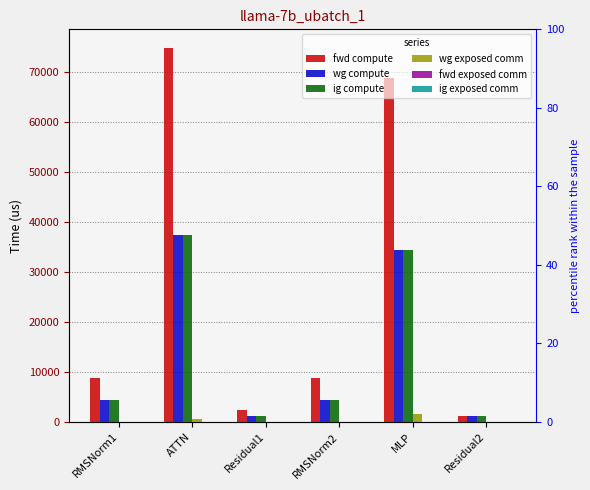

Is the value of wg exposed comm at RMSNorm1 greater than the value of ig compute at Residual1?

No